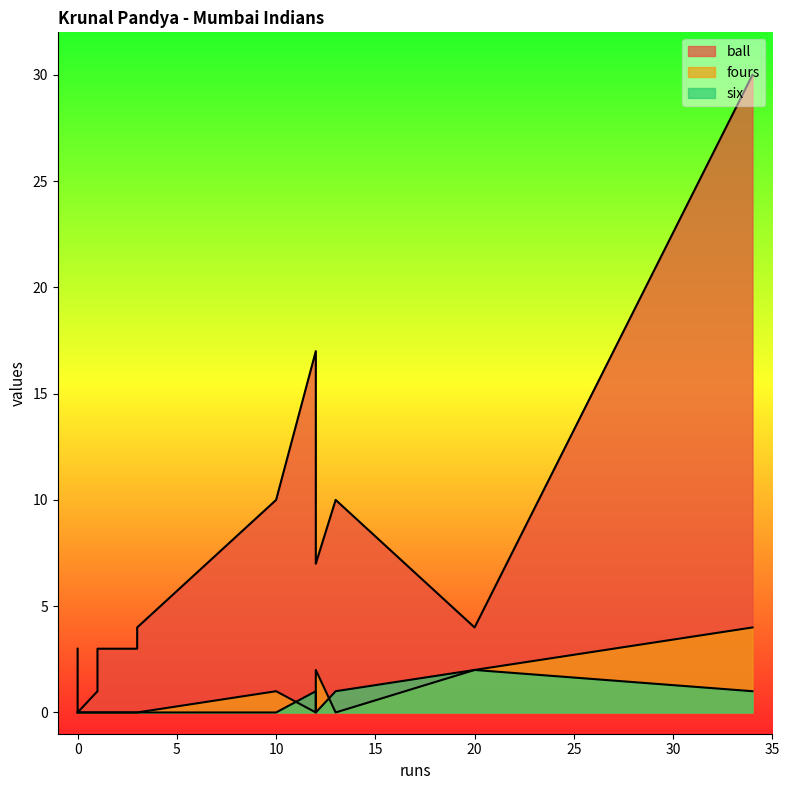

Which series changed the most between 34 and 1?

ball